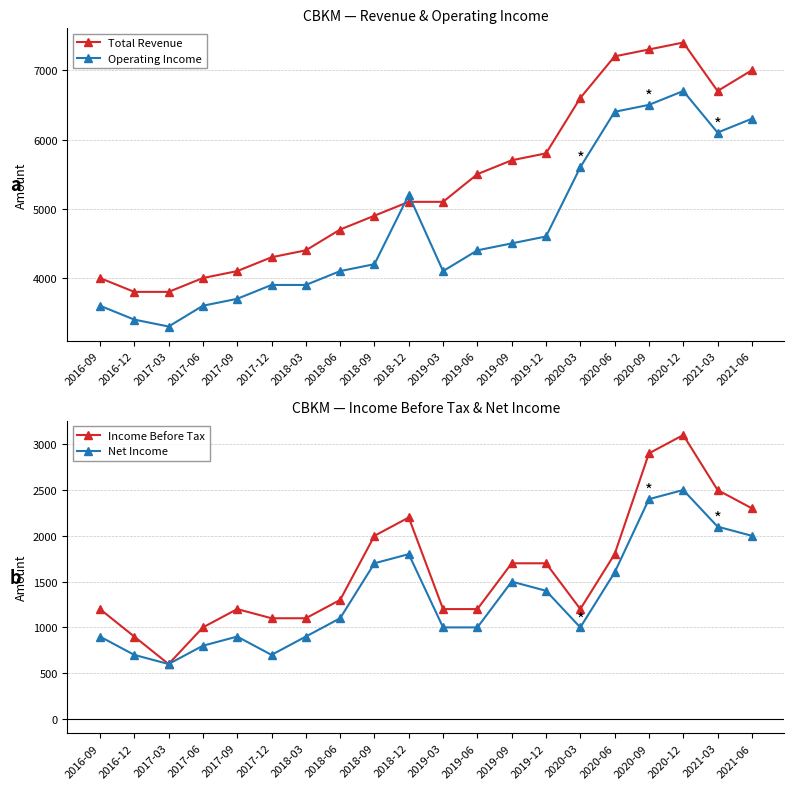

At which label does Operating Income first exceed 4400?

2018-12